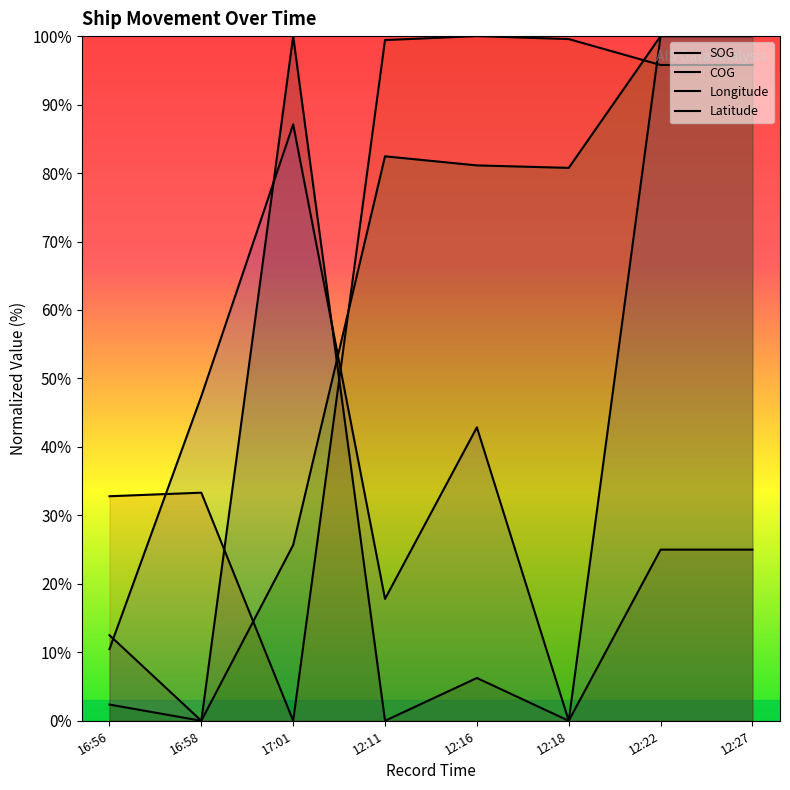

What value does the Latitude series have at 12:11?

82.4